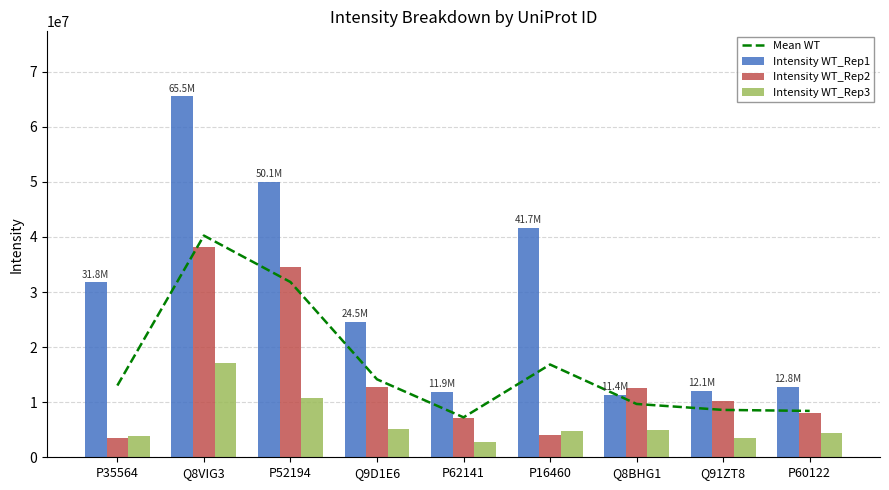

Which has a higher value, P16460 or P35564?

P16460